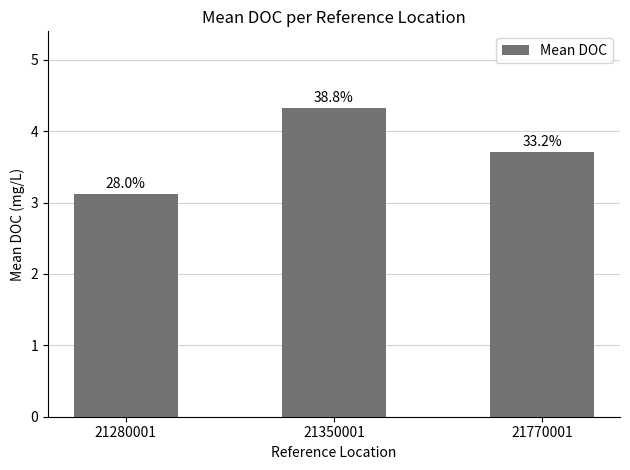

Which label corresponds to the smallest value in the chart?

21280001